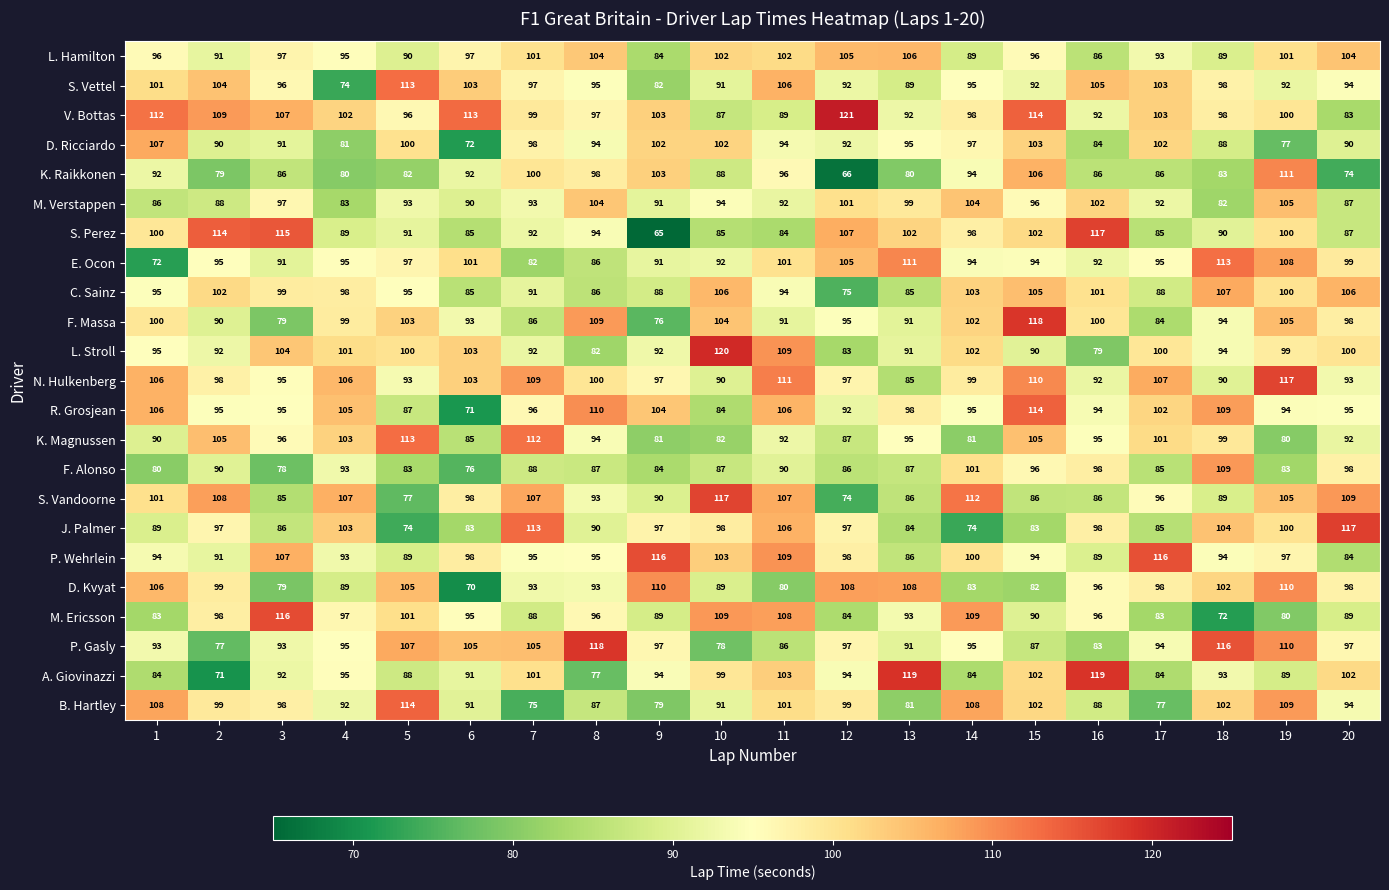

At how many categories does at least one series exceed 78?

20